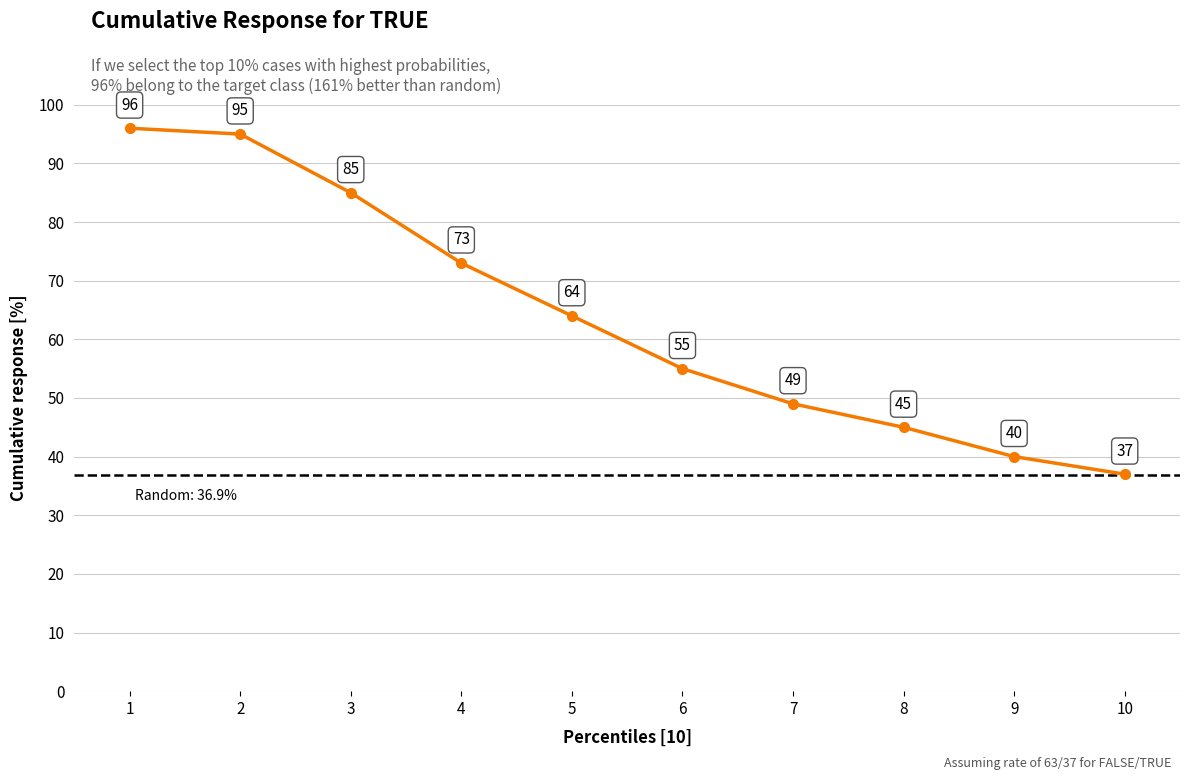

Which category has the lowest value across all series?

10